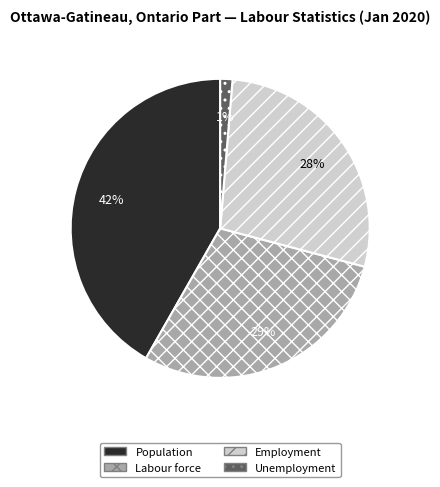

Is there any slice that represents more than half of the pie?

No